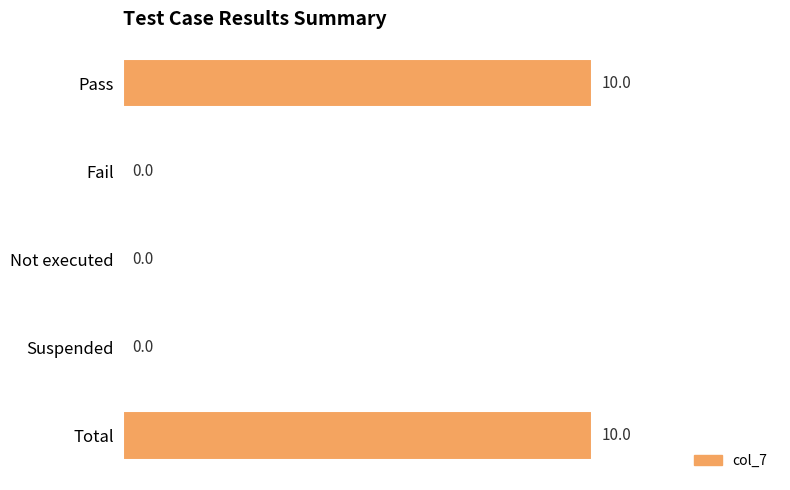

Reading bottom to top, list all the values displayed in this chart.

Total=10	Suspended=0	Not executed=0	Fail=0	Pass=10